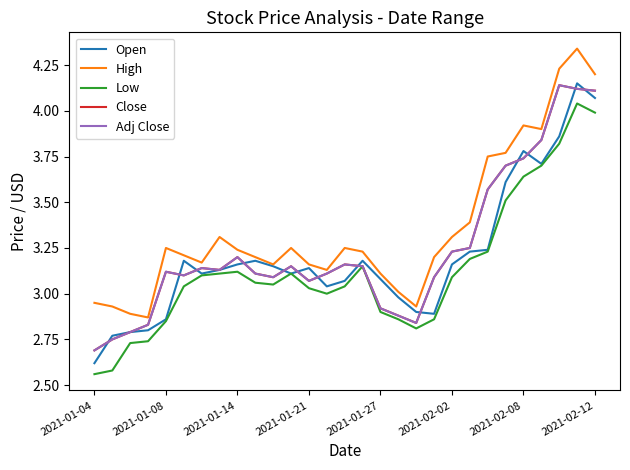

List the series in order of their peak value, lowest first.

Low, Close, Adj Close, Open, High